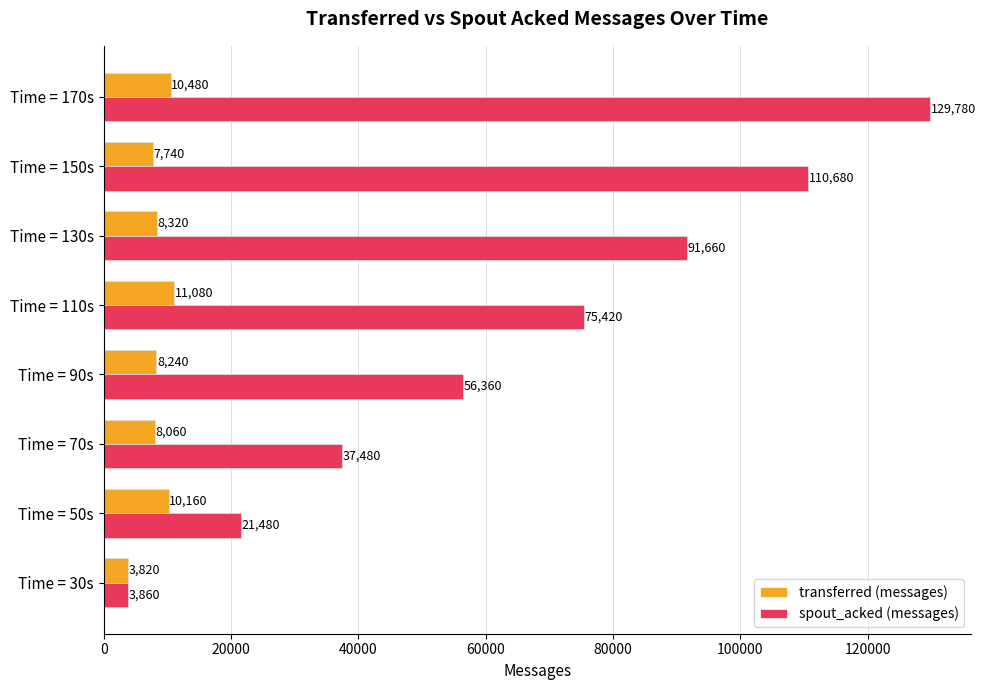

At which category does the chart reach its peak across all series?

Time = 170s